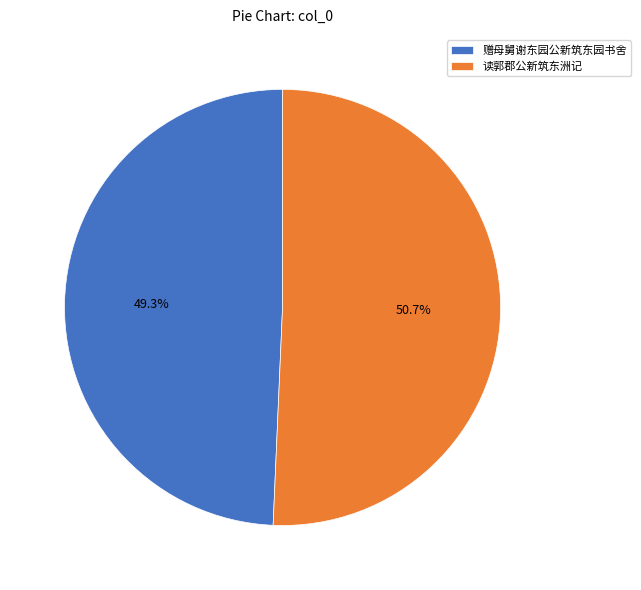

Is the sum of 赠母舅谢东园公新筑东园书舍 and 读郭郡公新筑东洲记 greater than half?

Yes